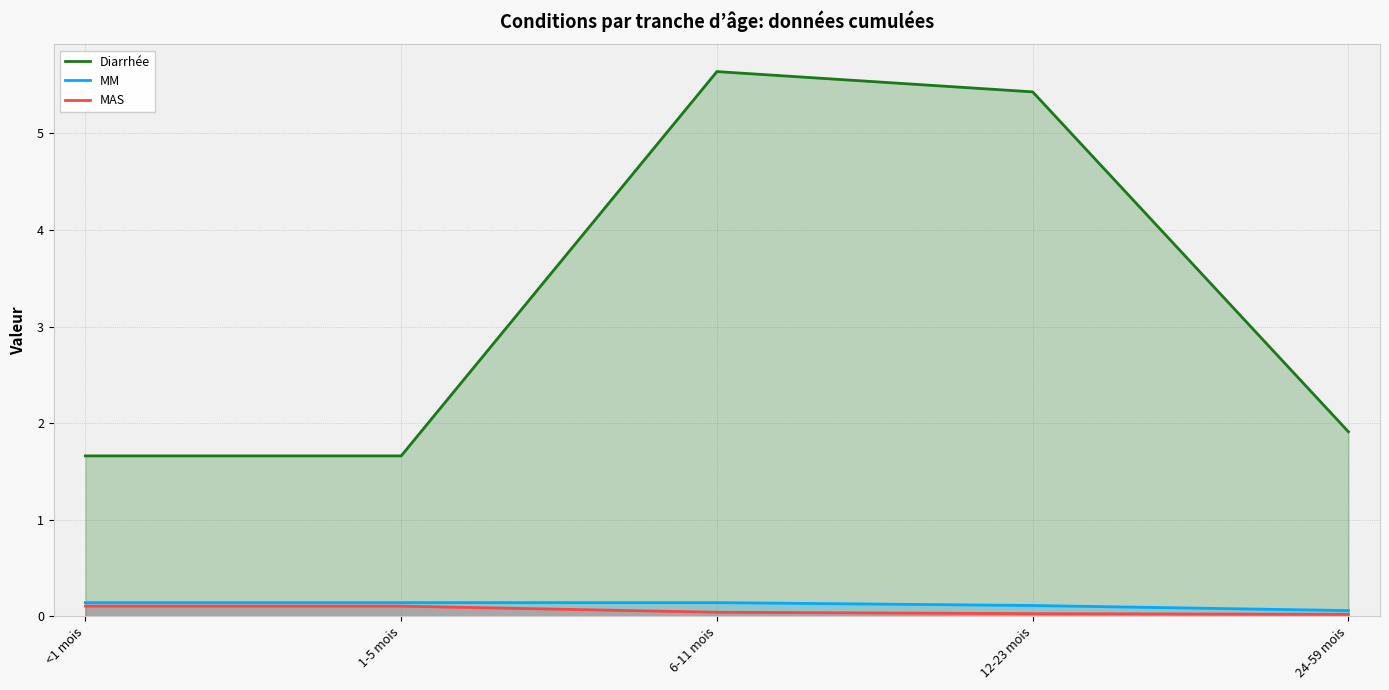

Where is Diarrhée nearest to the value 3?

24-59 mois